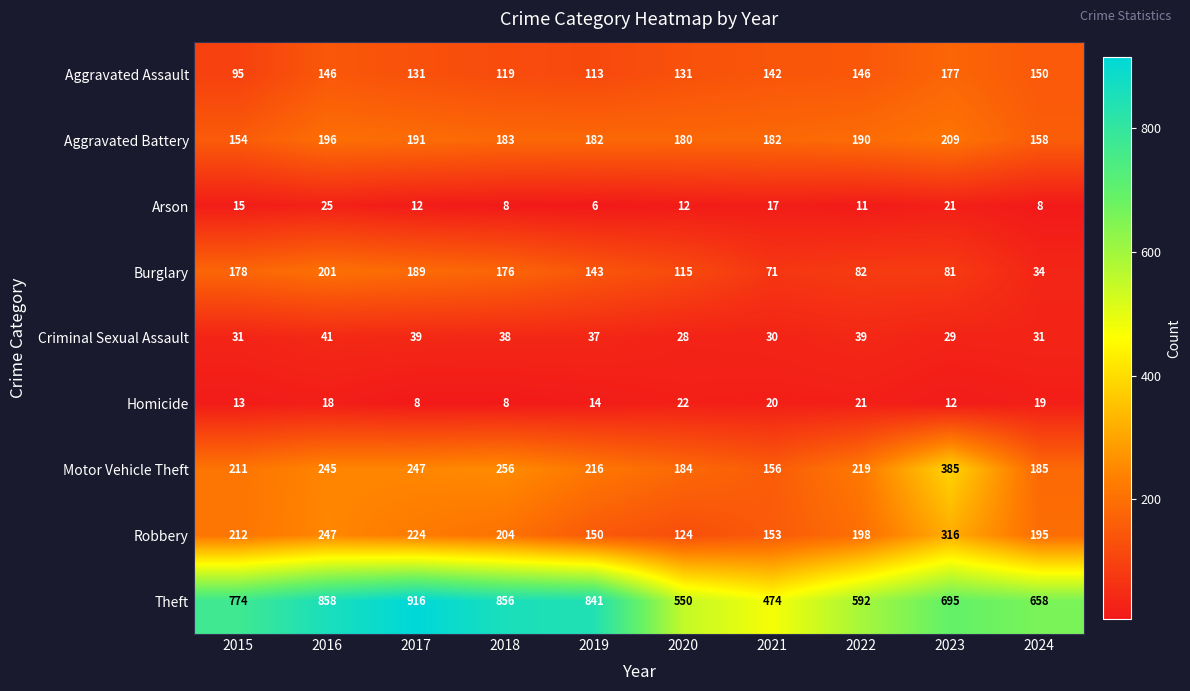

What is the sum of all Motor Vehicle Theft values?

2304